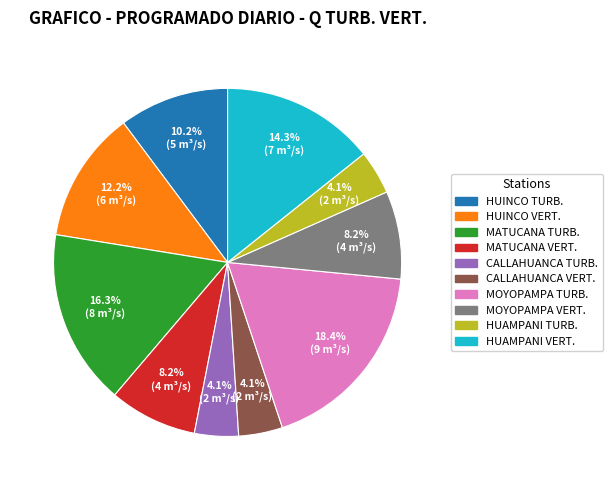

Is there a majority slice in this chart?

No